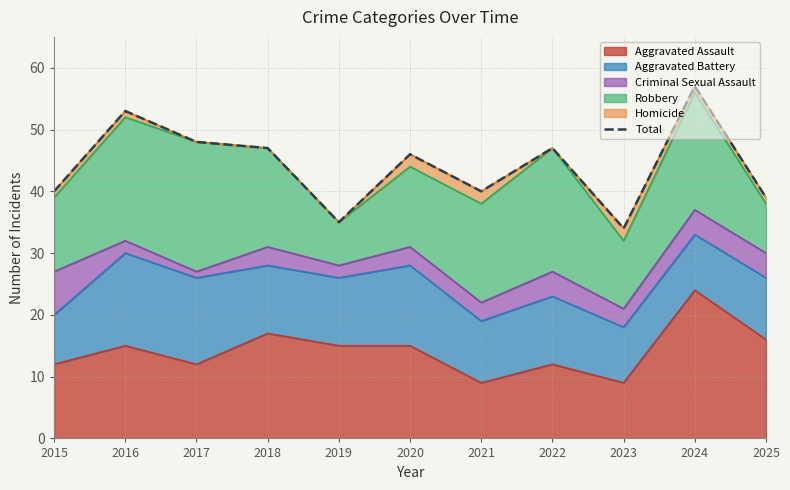

Which label corresponds to the largest value in the chart?

2024